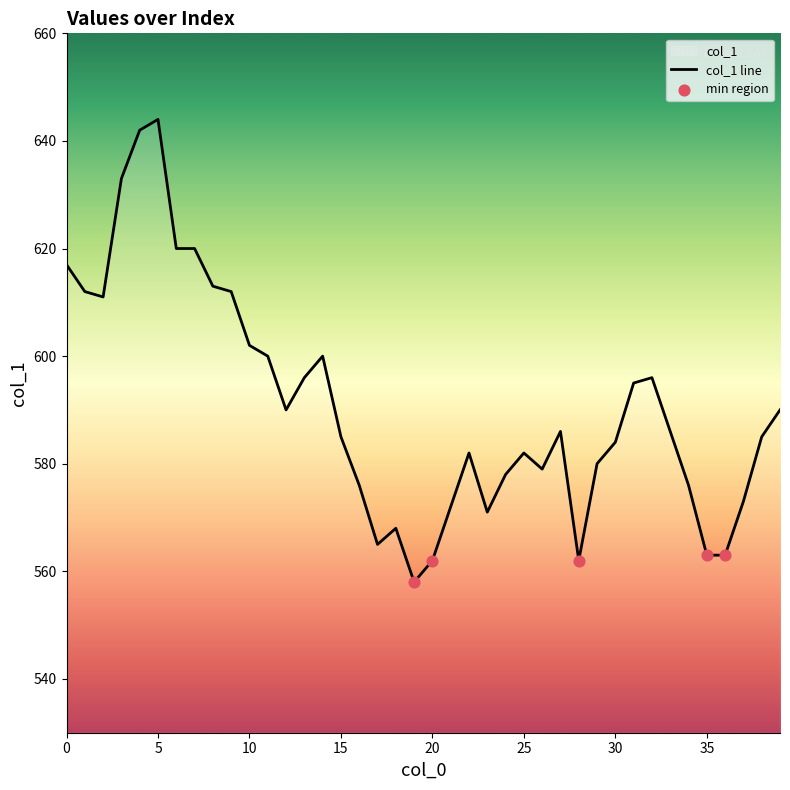

Which has a higher value, 6 or 29?

6